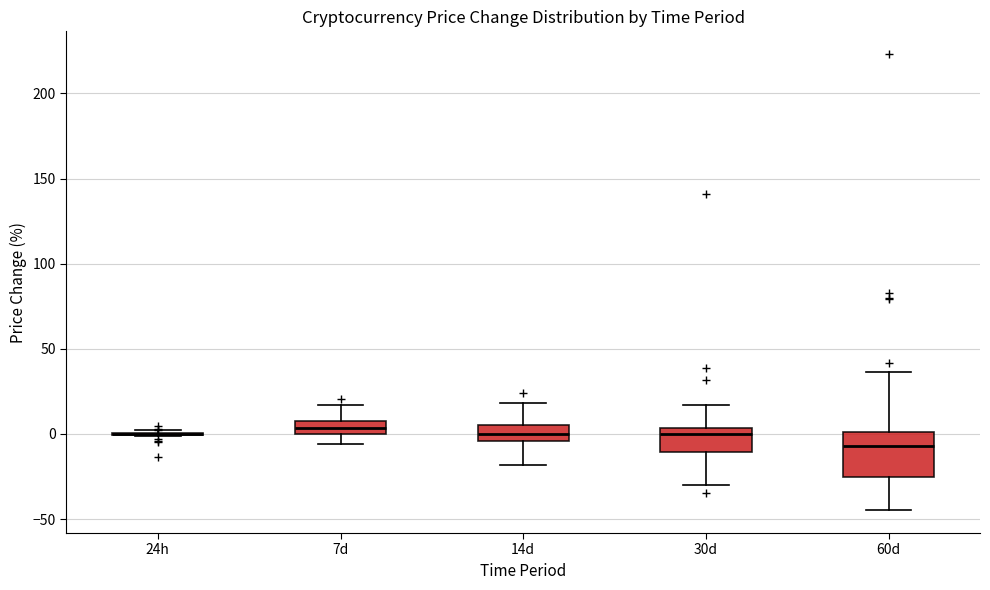

Where does the lower whisker of the box for 7d end on the y-axis? The values are not printed on the chart, so give them approximately, as read against the axis.

-5